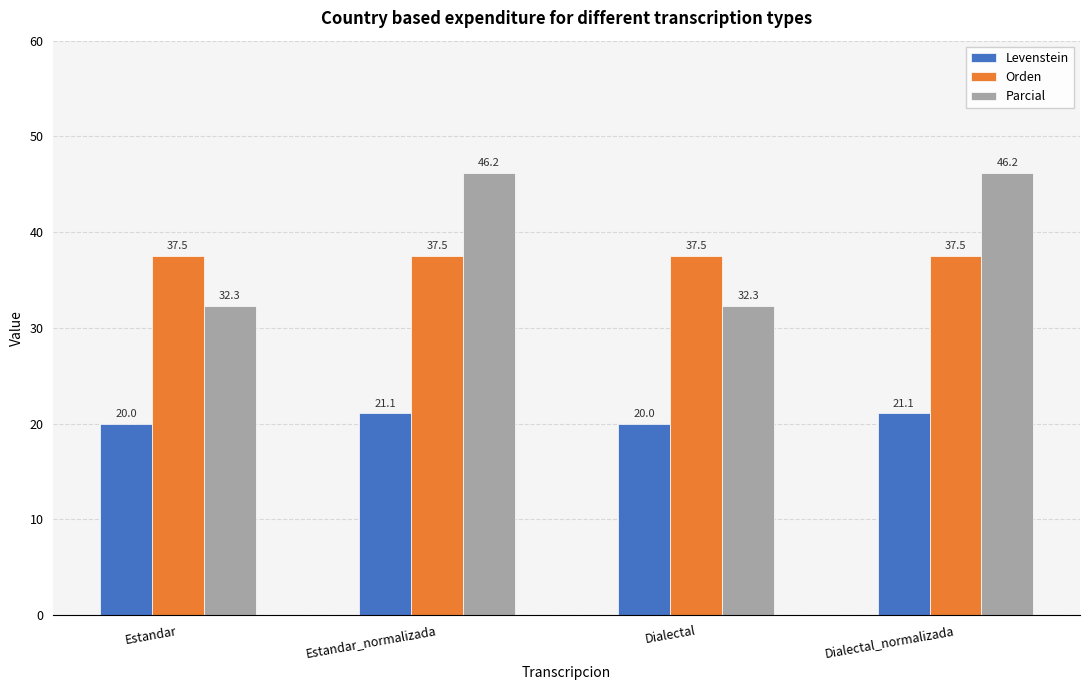

At how many categories does at least one series exceed 24?

4